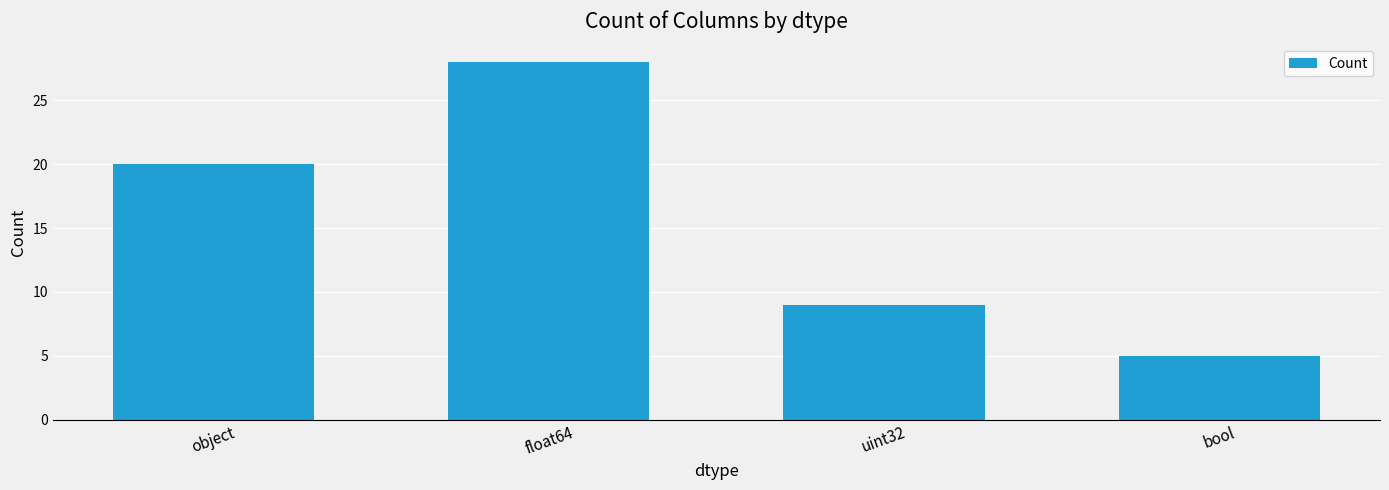

Count the number of data series in this chart.

1